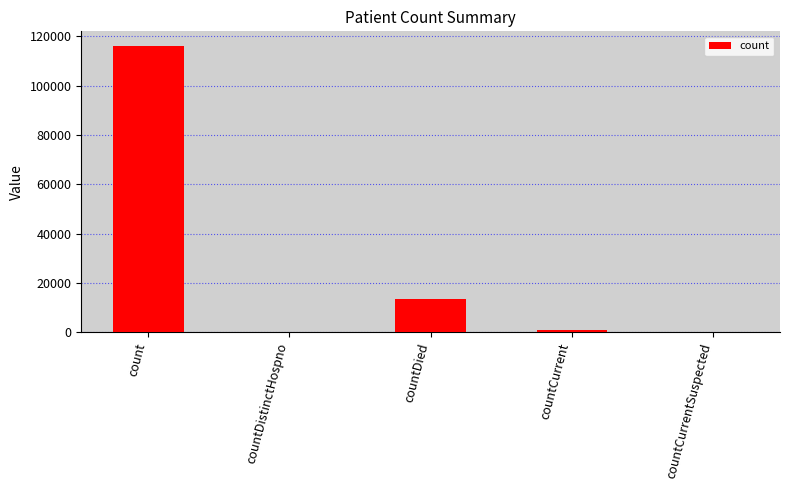

Are the bars grouped side by side (vs. stacked)?

No